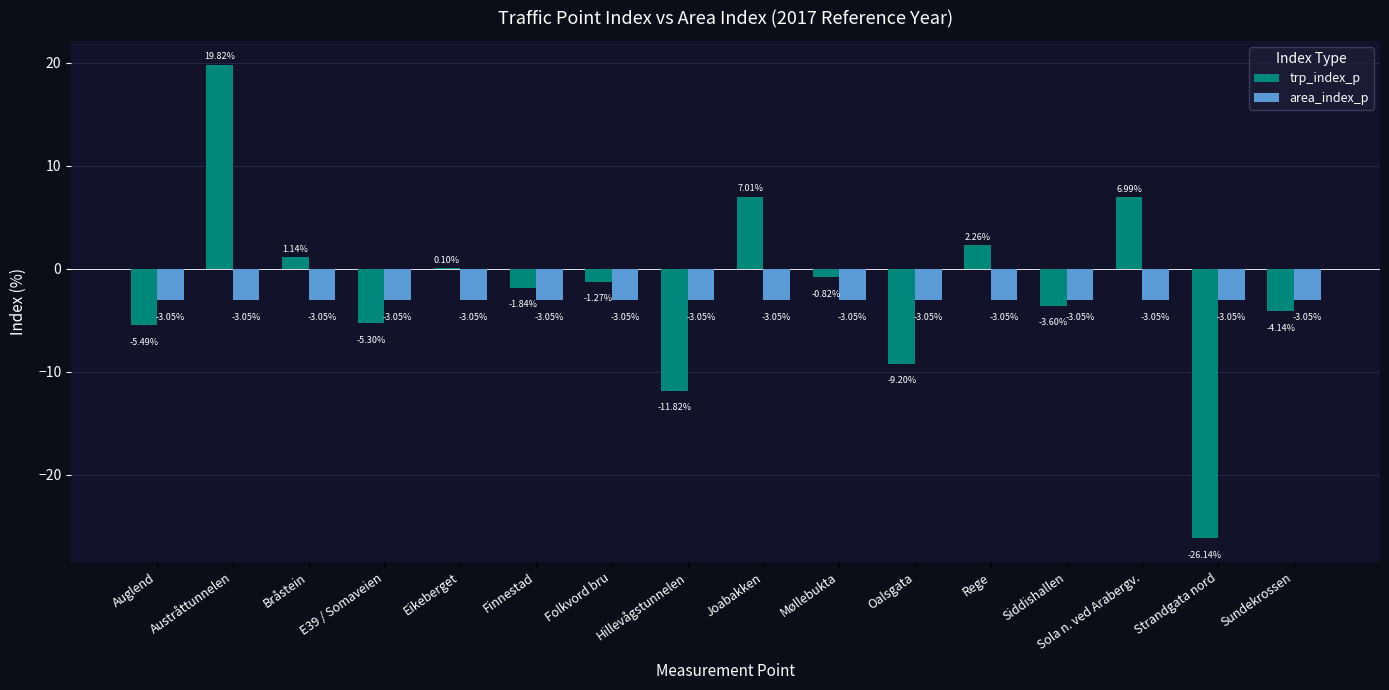

The trp_index_p series shows -8.6 at E39 / Somaveien. True or false?

False